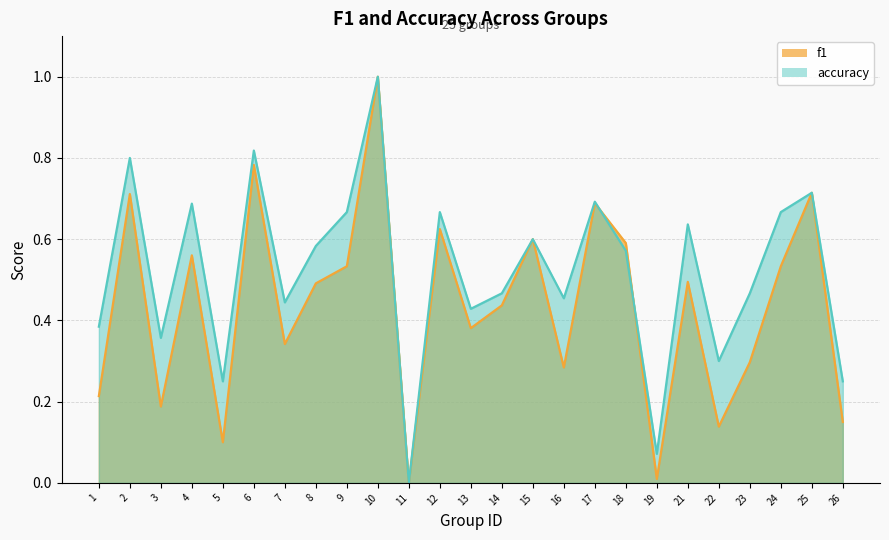

What is the difference between the maximum and second lowest values in the accuracy series?

0.9